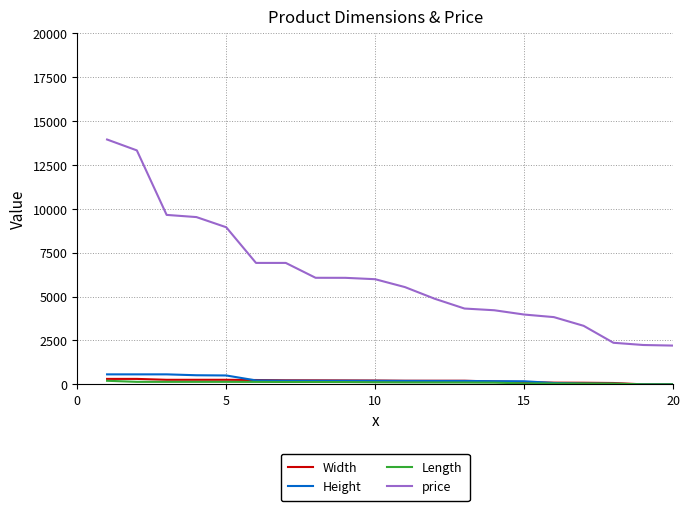

Which series has the largest range (max minus min)?

price